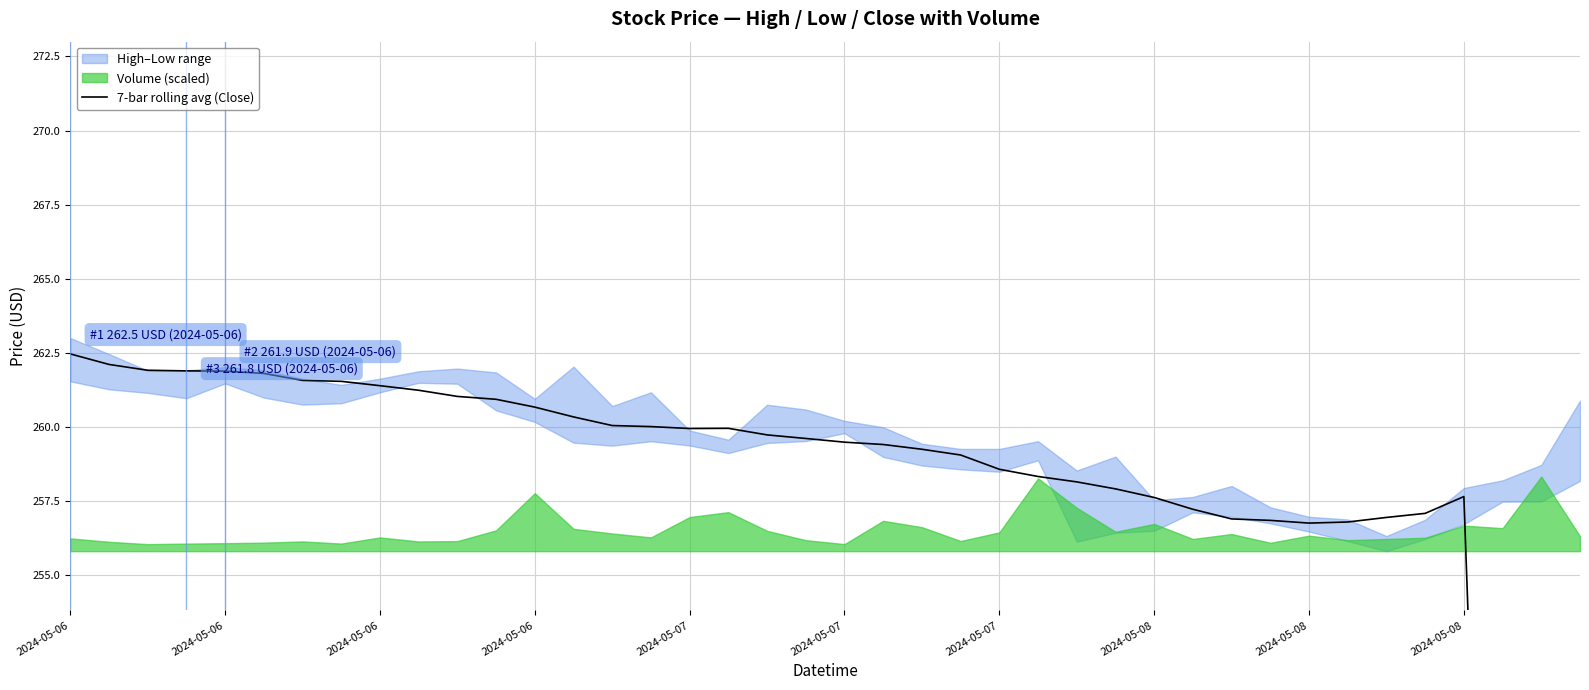

How many data points does each series have?

40